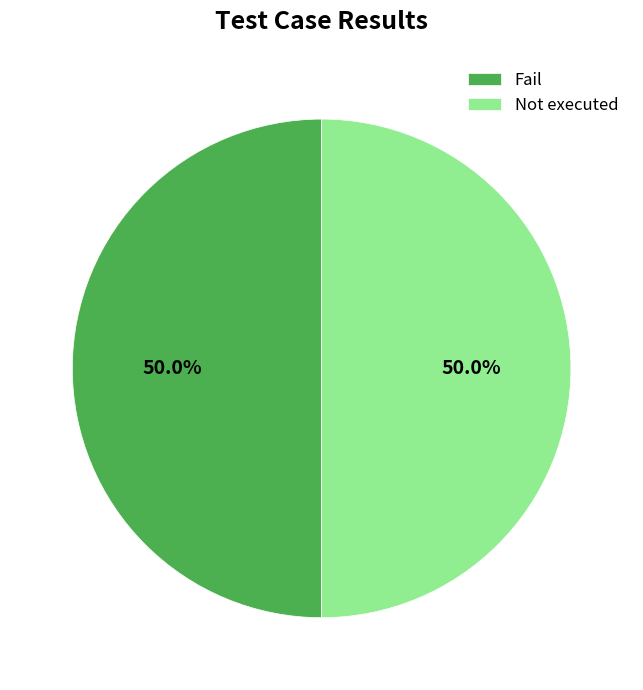

Count the number of slices in the pie.

2